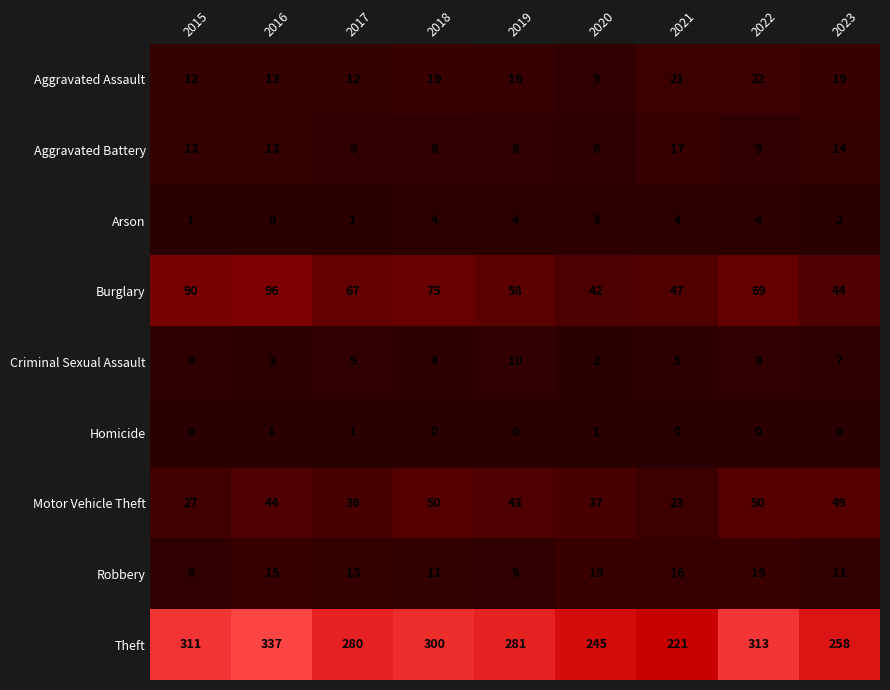

Count the Homicide values in the range 0 to 1.

9